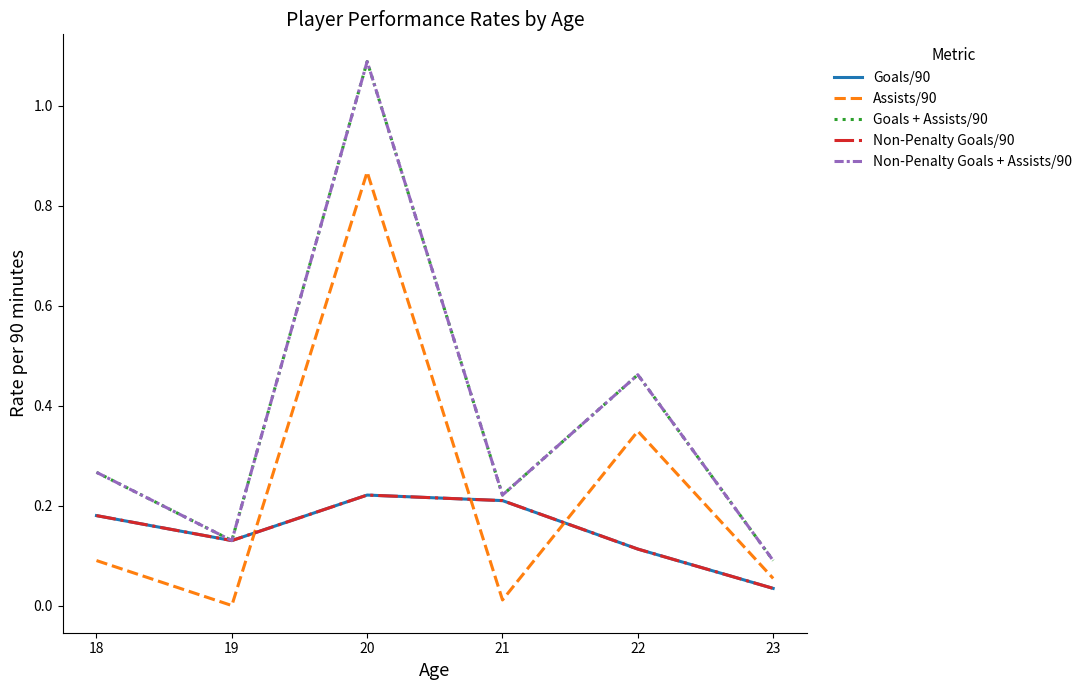

Does the chart display data point markers on the line(s)?

No